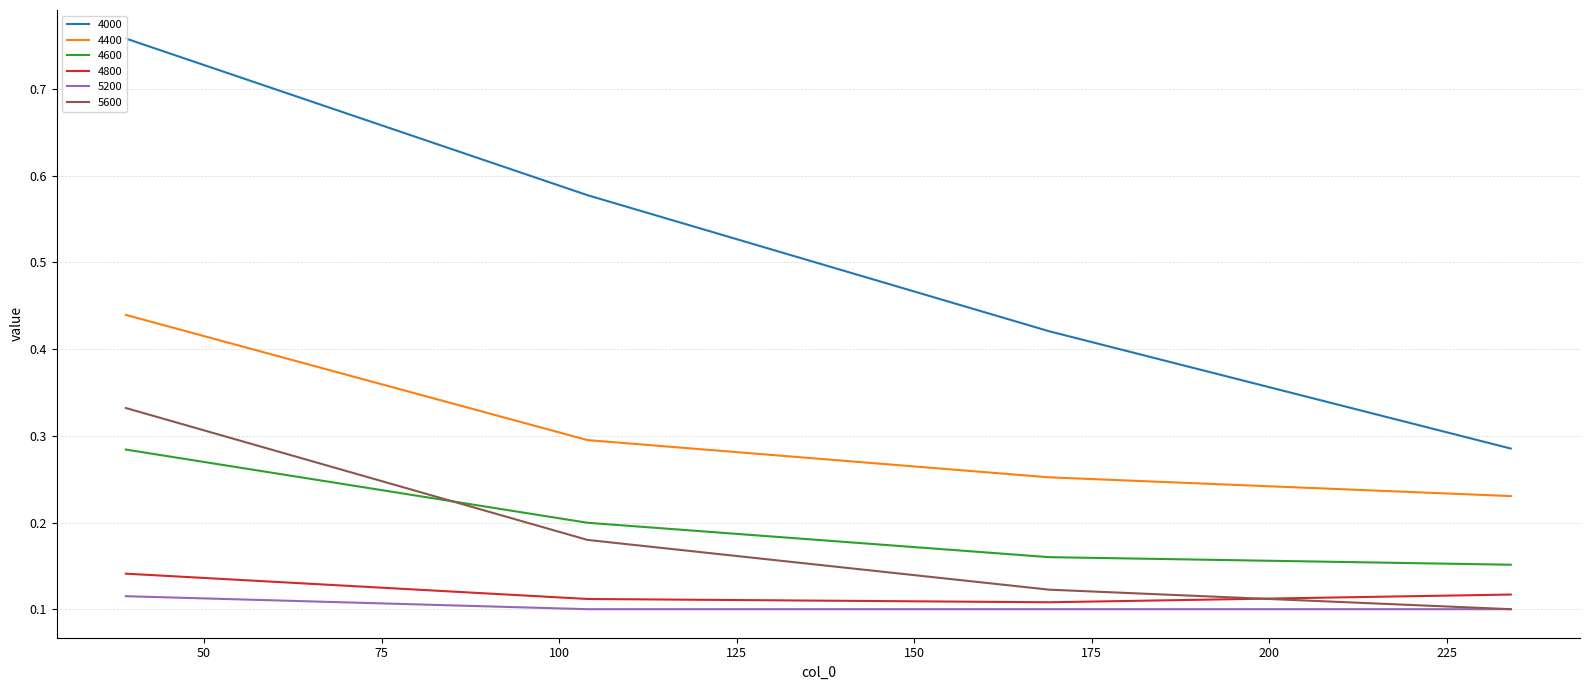

What are all the series names shown in the legend?

4000, 4400, 4600, 4800, 5200, 5600